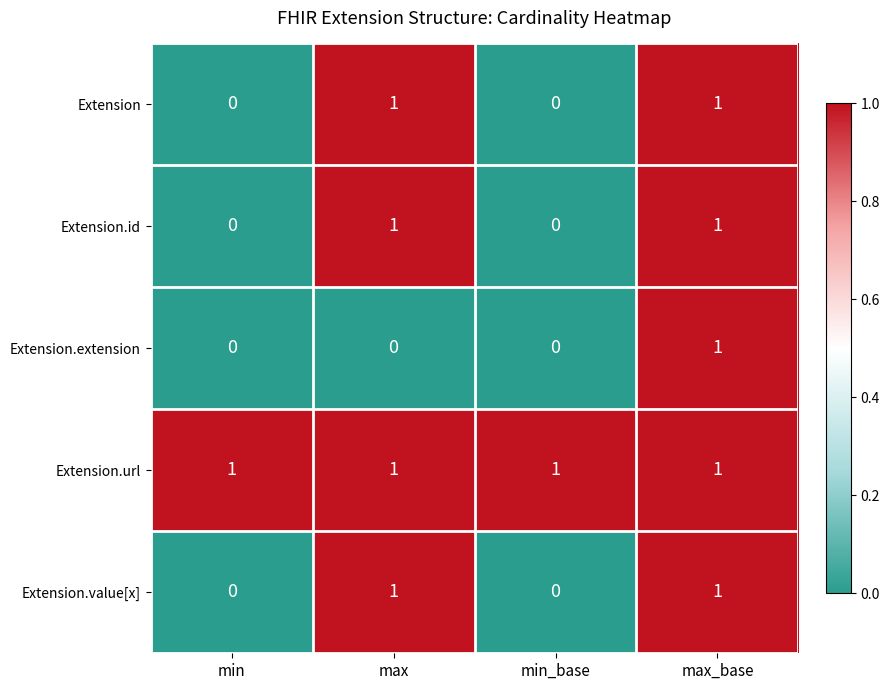

The value of Extension.id at min_base is 0. True or false?

True